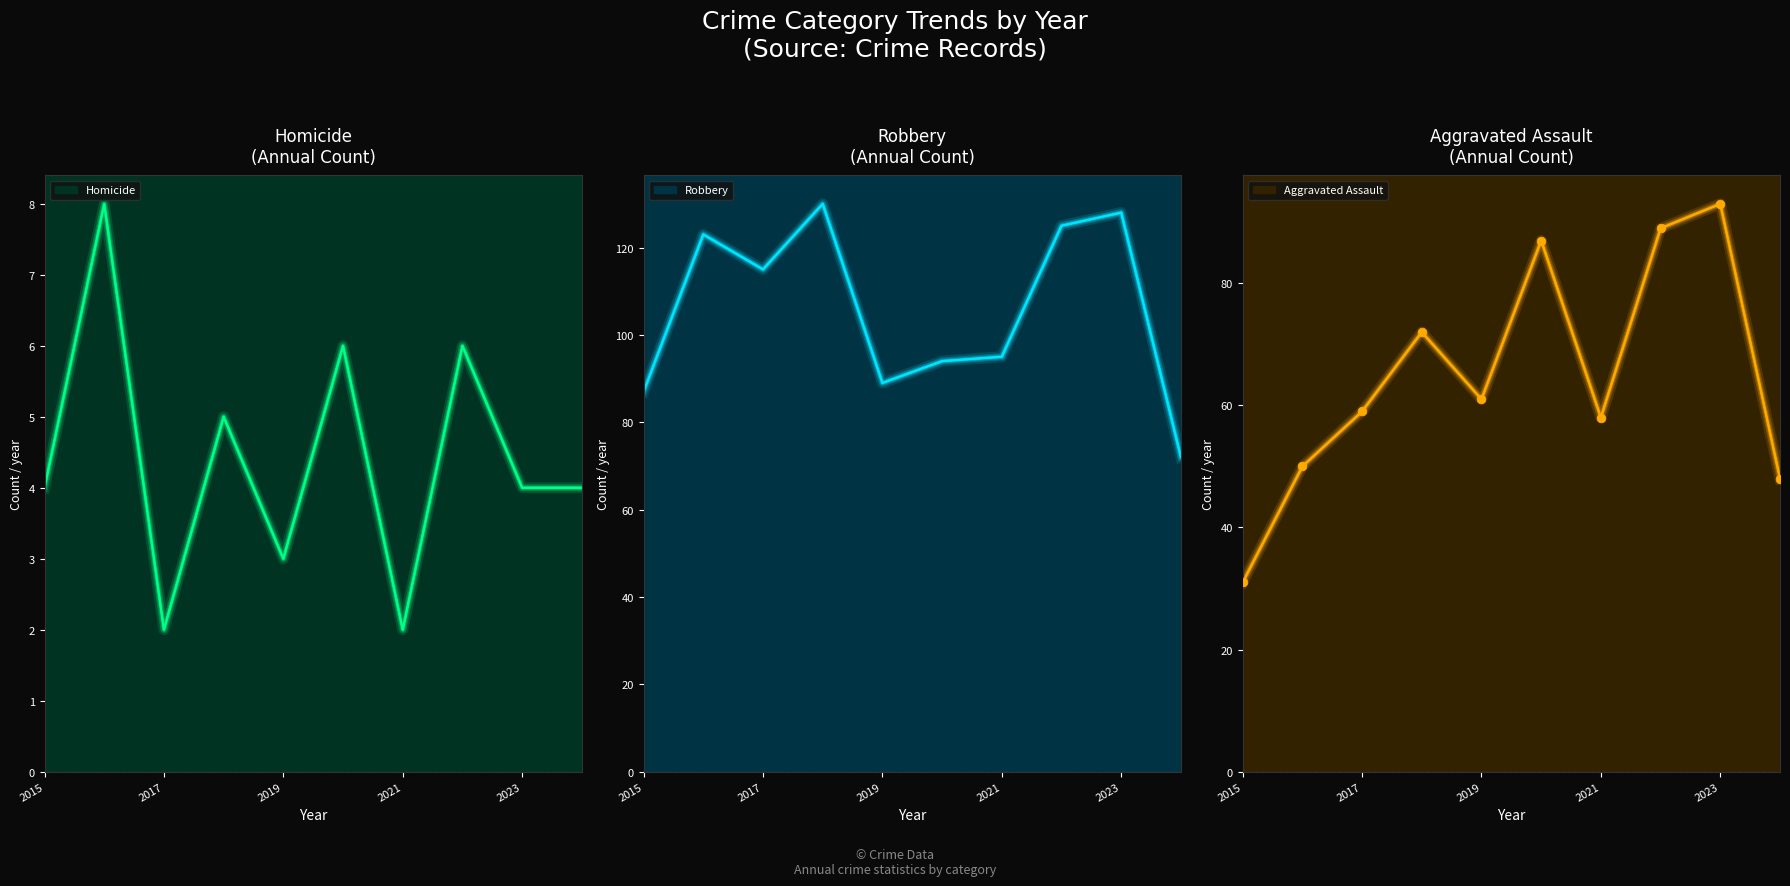

At how many categories does at least one series exceed 124?

3